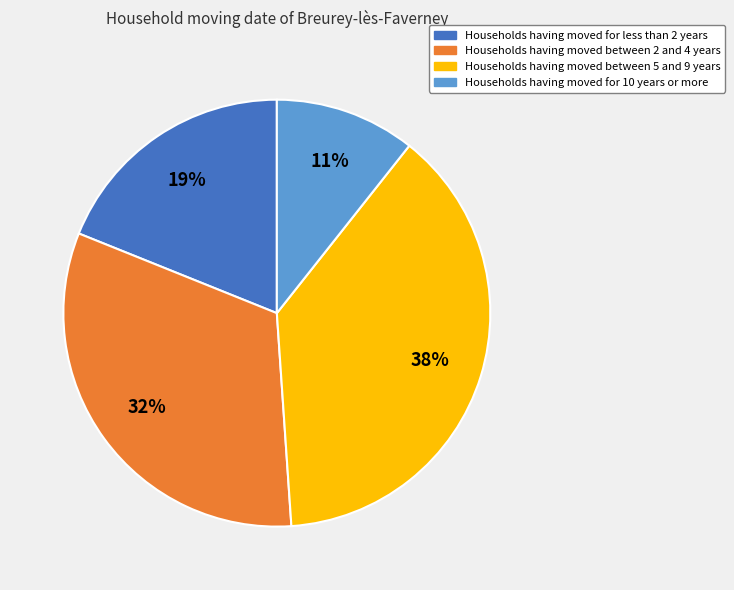

To the nearest percent, what is the average slice percentage?

25%